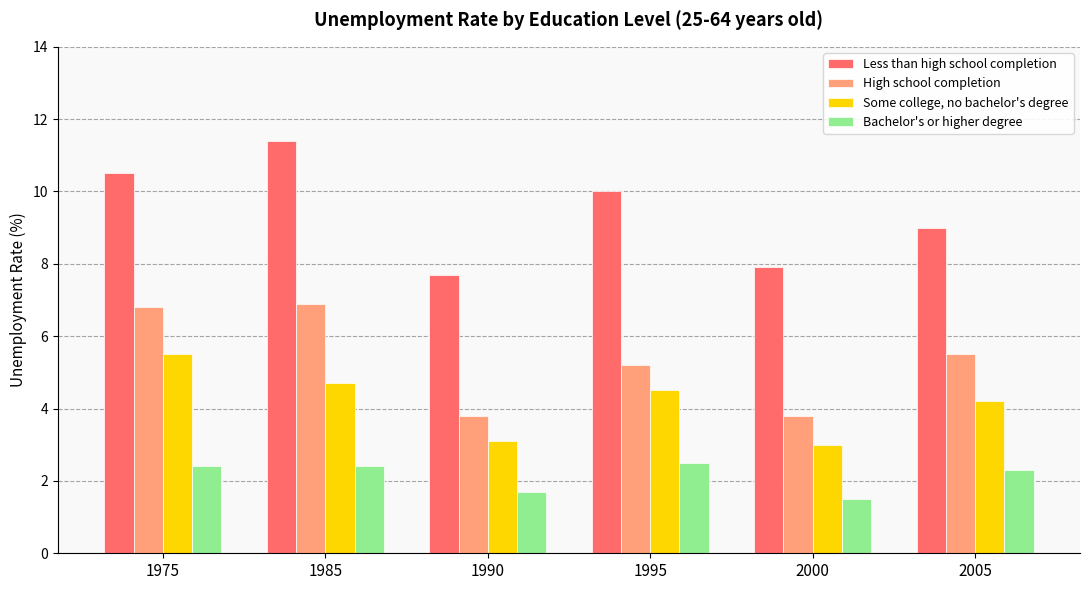

Reading right to left, extract all data points from this chart.

Less than high school completion: 9.0	7.9	10.0	7.7	11.4	10.5
High school completion: 5.5	3.8	5.2	3.8	6.9	6.8
Some college, no bachelor's degree: 4.2	3.0	4.5	3.1	4.7	5.5
Bachelor's or higher degree: 2.3	1.5	2.5	1.7	2.4	2.4